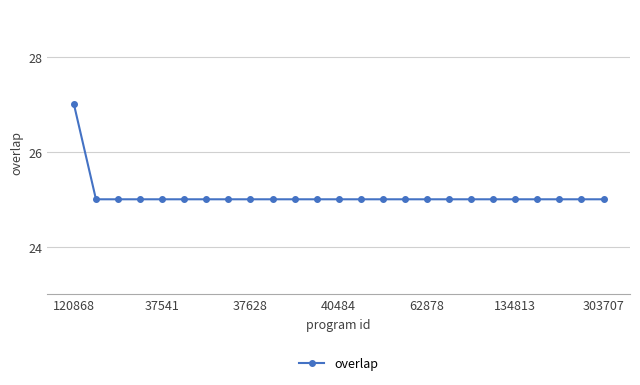

What is the sum of all values?

627